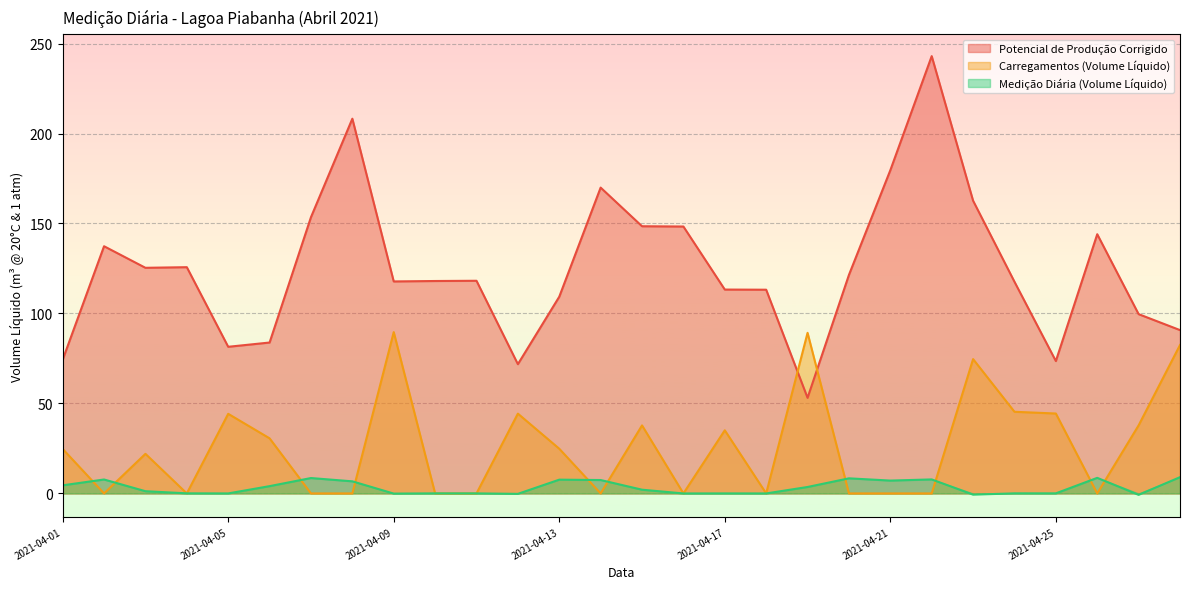

Which has a higher value, 2021-04-12 or 2021-04-25?

2021-04-25